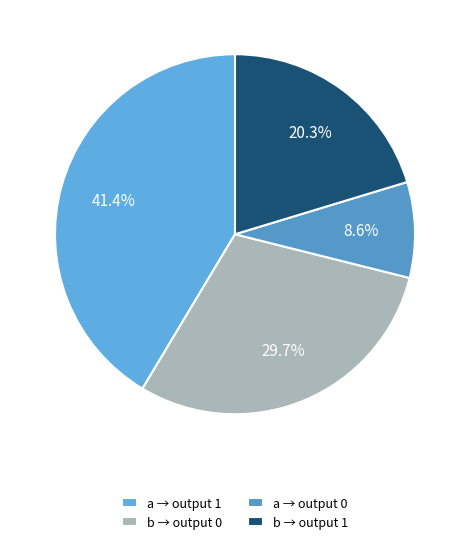

How many segments does this pie chart have?

4